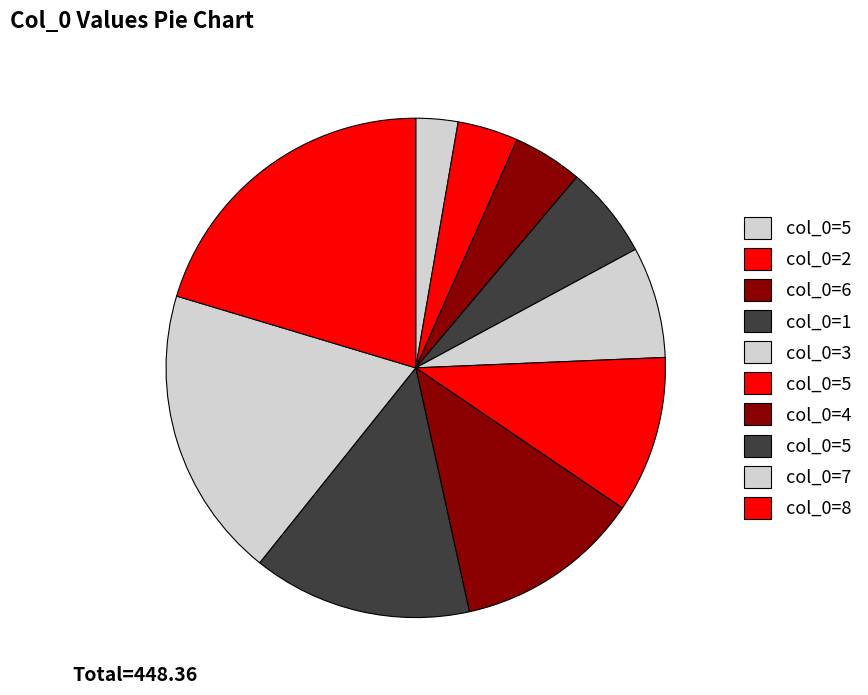

To the nearest percent, what is the difference between the largest and smallest slice percentages?

18%